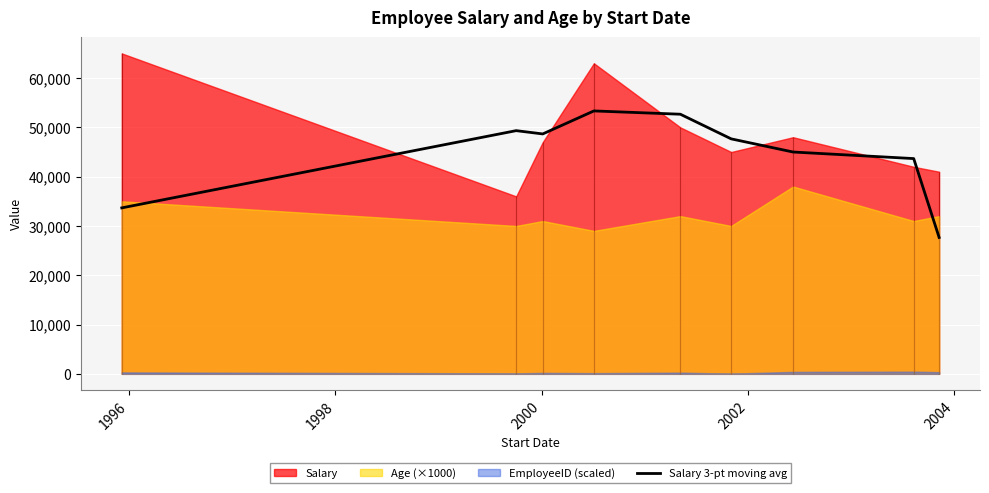

Reading right to left, list all the values displayed in this chart.

27666.7	43666.7	45000.0	47666.7	52666.7	53333.3	48666.7	49333.3	33666.7